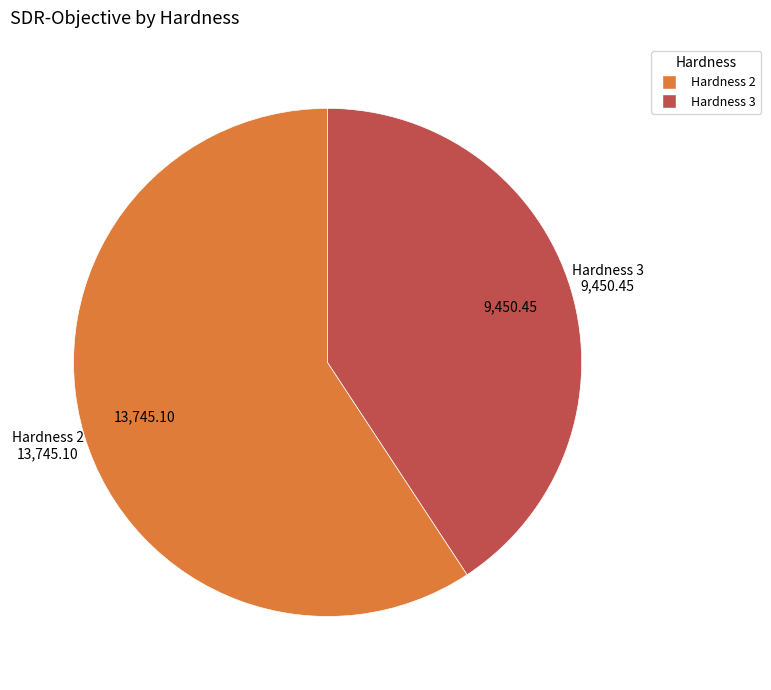

Do Hardness 3 and Hardness 2 together represent more than half of the pie?

Yes